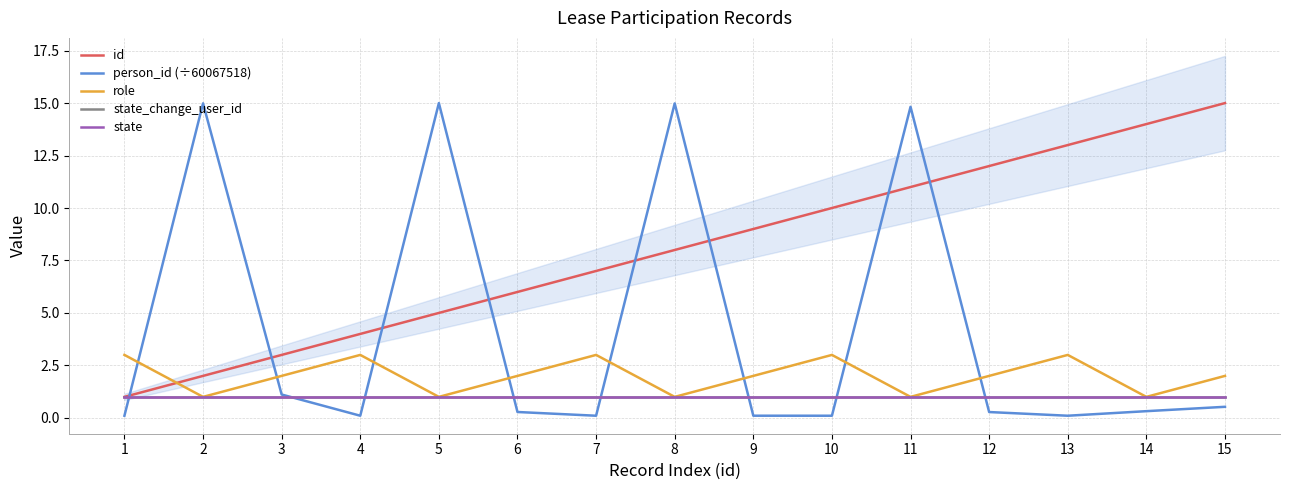

How many lines are shown in the chart?

5